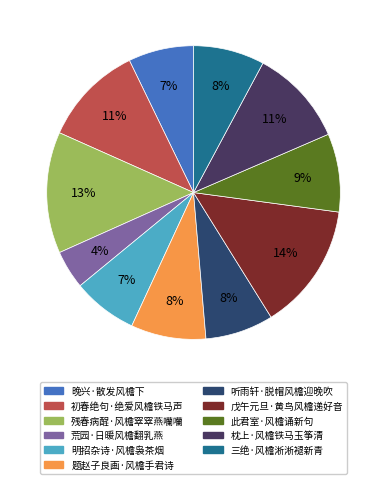

What percentage is the 荒园·日暖风檐翻乳燕 slice, to the nearest percent?

4%